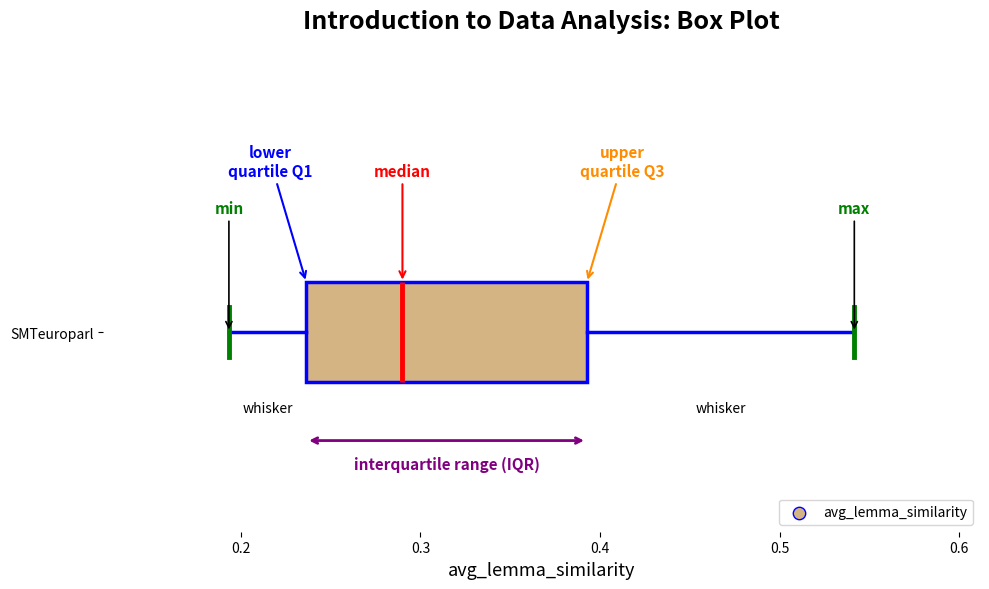

Where does the median line of the box for SMTeuroparl sit on the x-axis? The values are not printed on the chart, so give them approximately, as read against the axis.

0.29